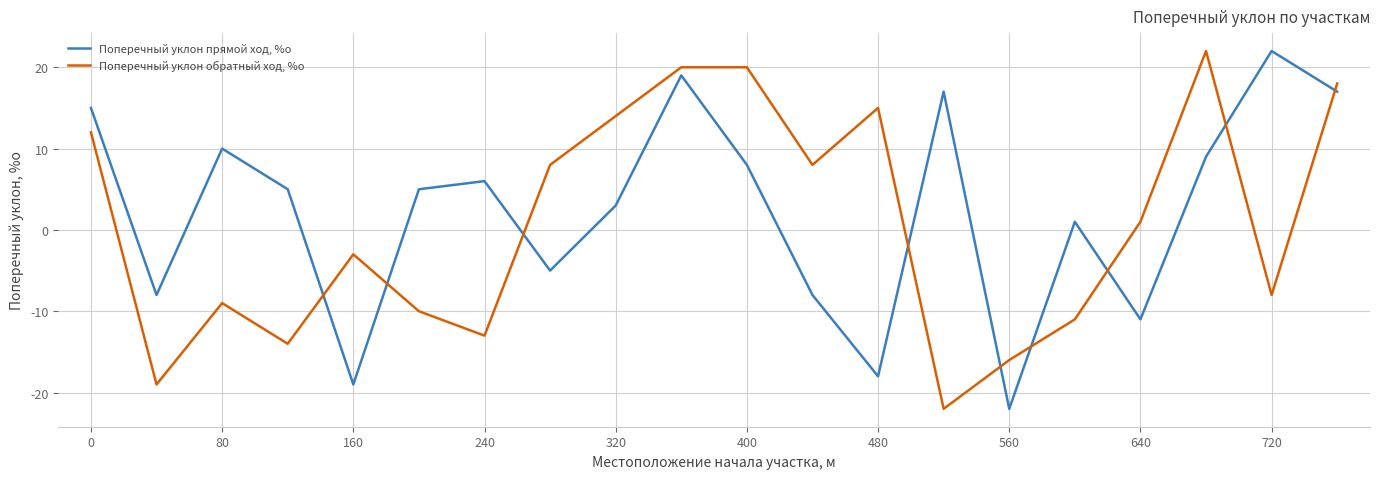

How many intersections are there between Поперечный уклон обратный ход, %о and Поперечный уклон прямой ход, %о?

9